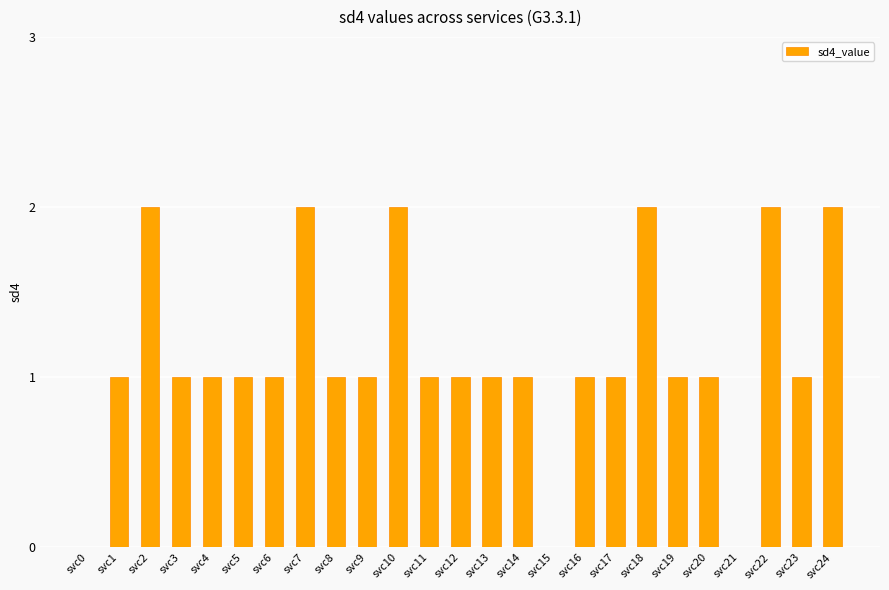

The chart shows a value of 2 at svc6. True or false?

False